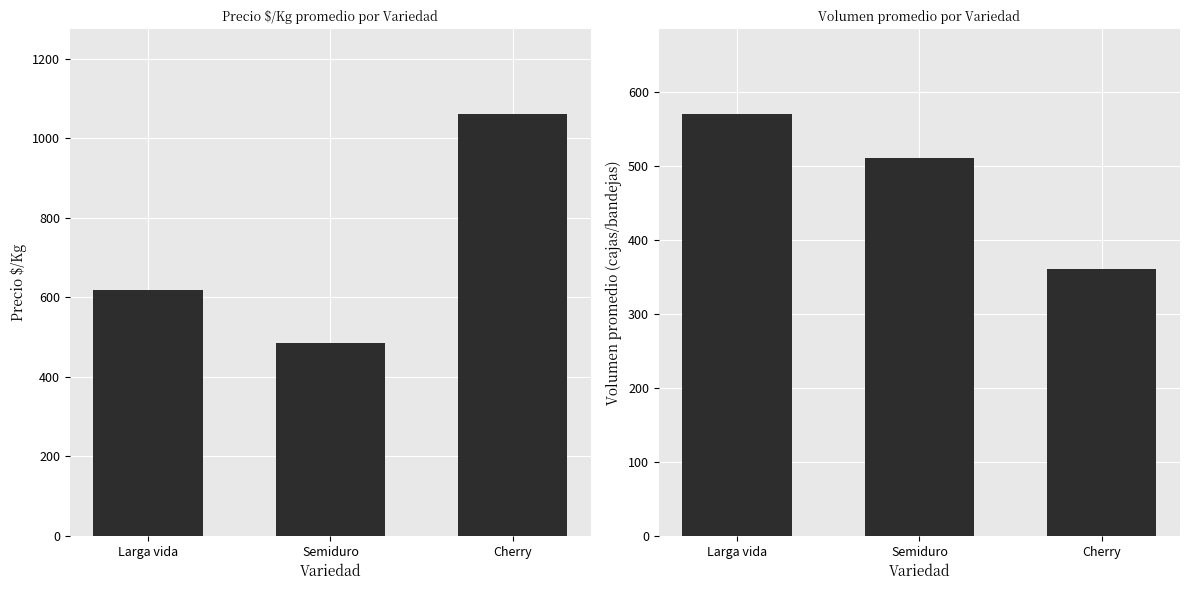

Reading left to right, list all the values displayed in this chart.

Precio $/Kg: 618	486	1062
Volumen promedio: 570	510	360